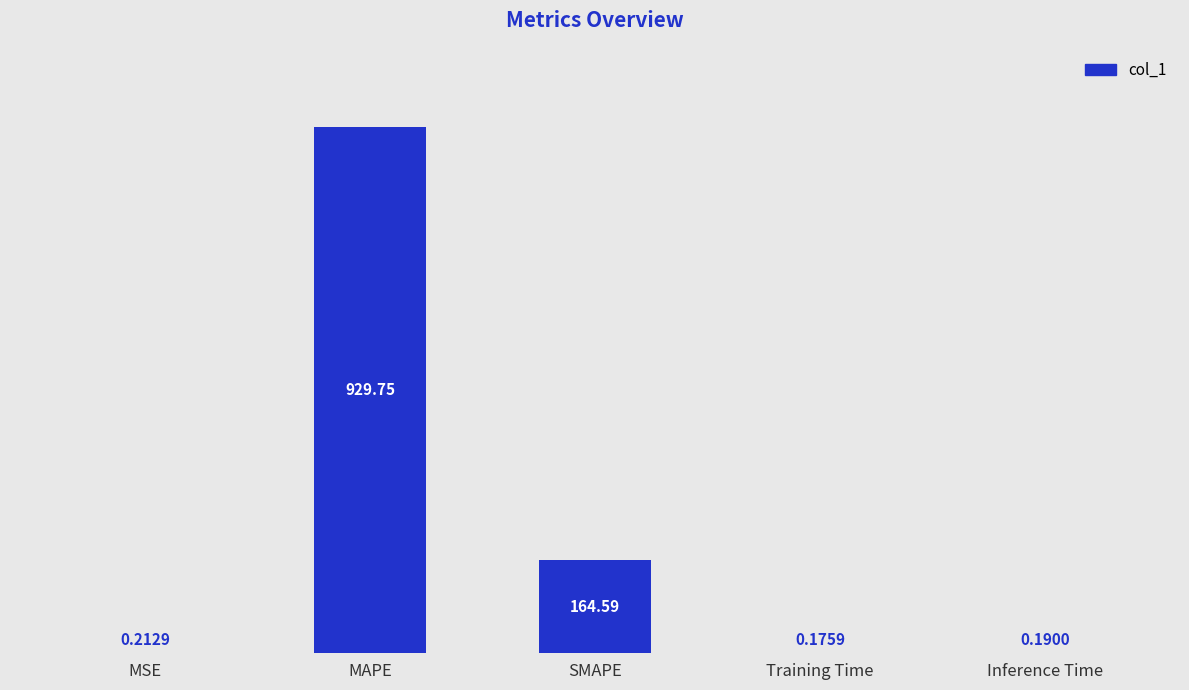

Which label corresponds to the largest value in the chart?

MAPE